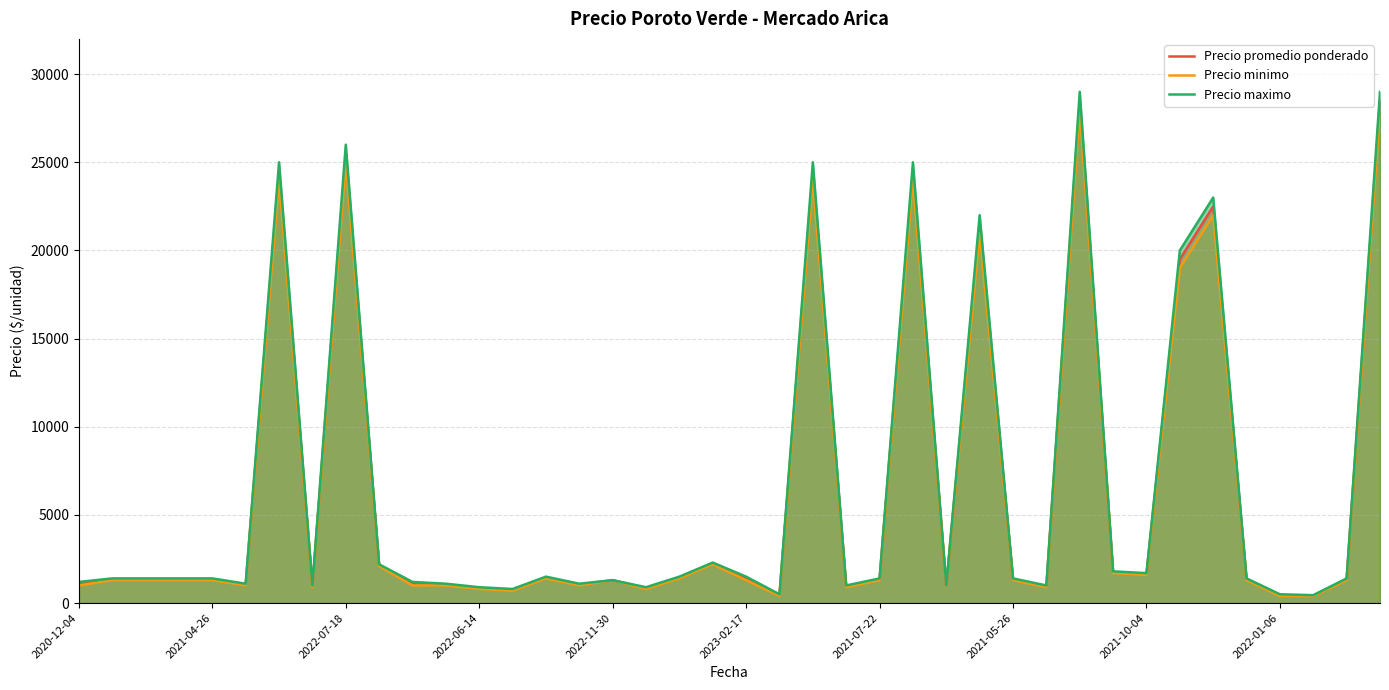

Which series has the widest spread of values?

Precio maximo